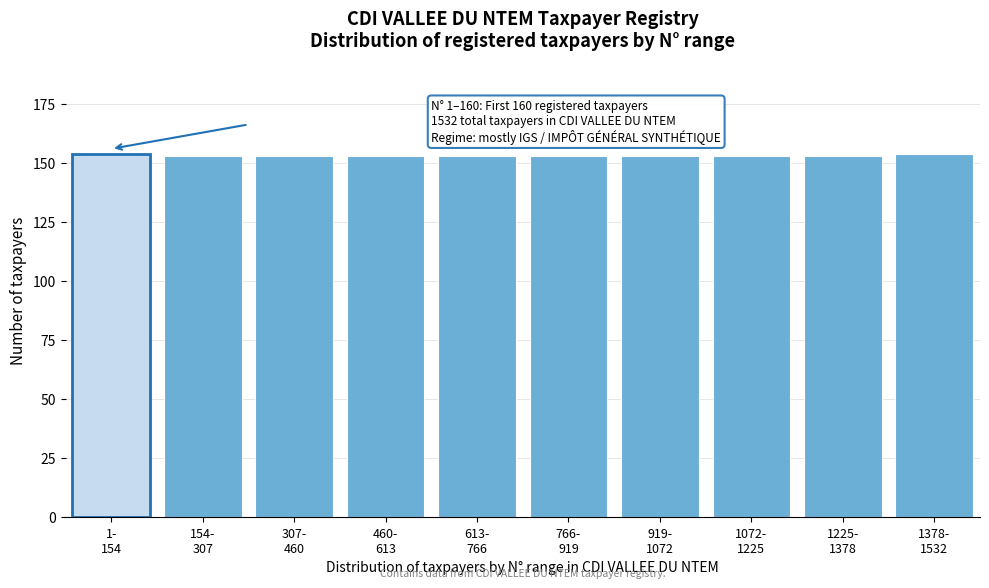

Reading left to right, what are all the values shown in this chart?

154	153	153	153	153	153	153	153	153	154